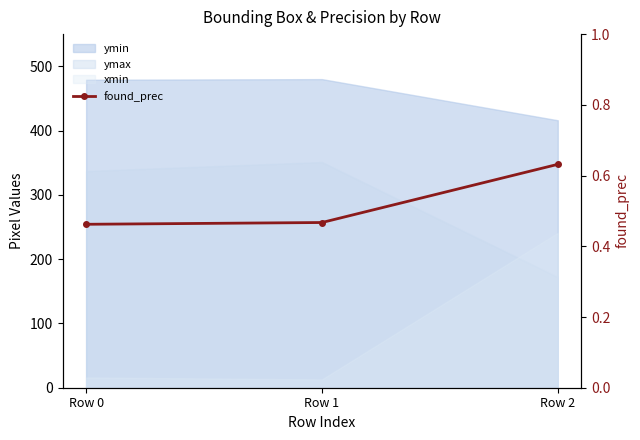

The value at Row 2 is 0.8. True or false?

False